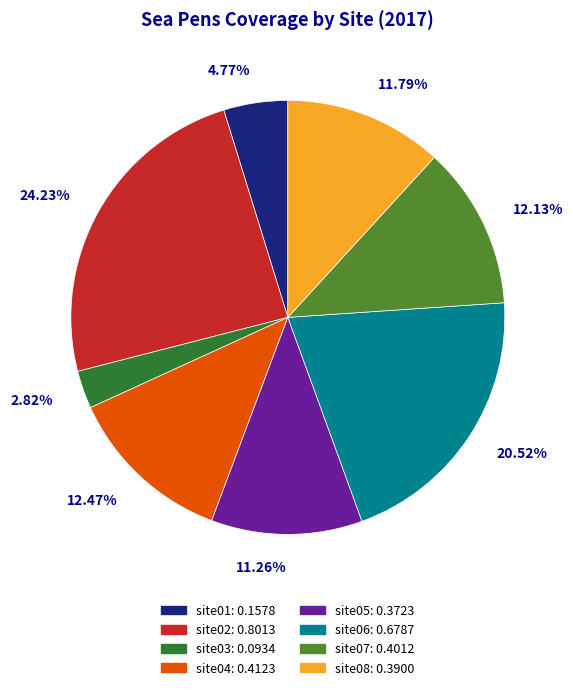

Between site05 and site03, which is larger?

site05